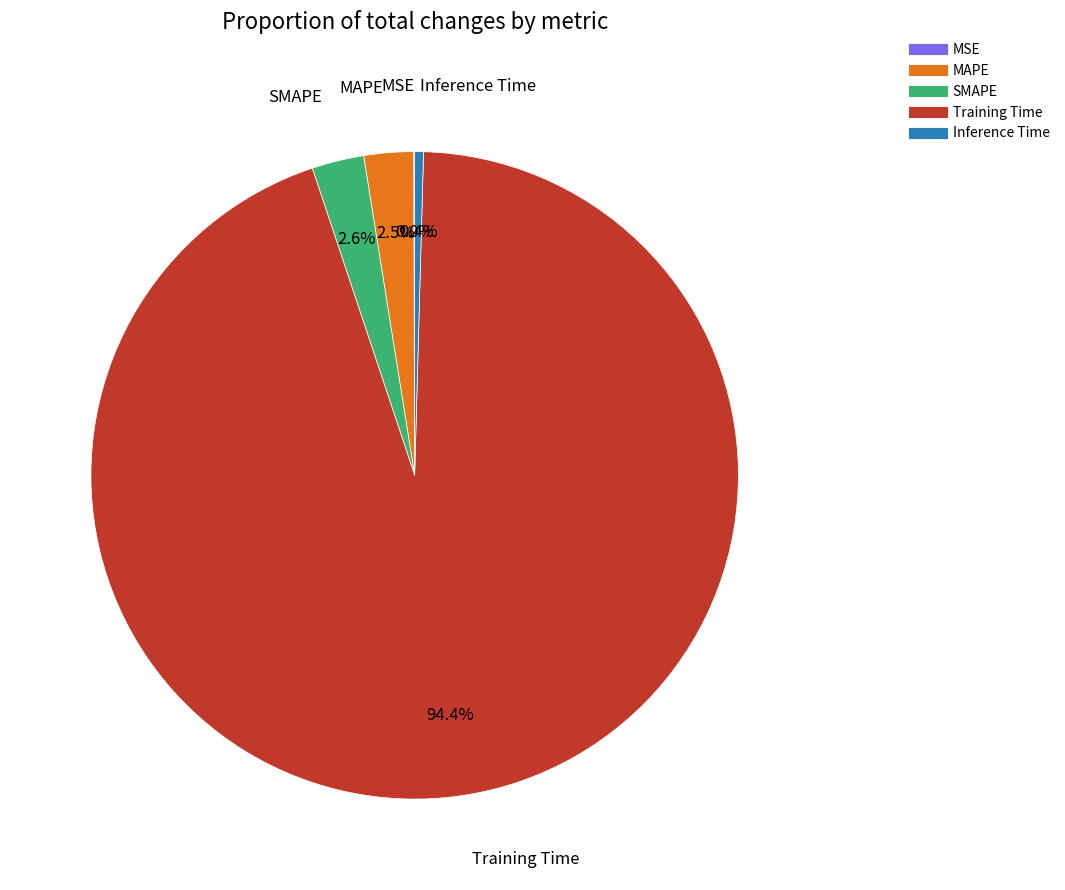

Which has a higher value, Inference Time or MAPE?

MAPE